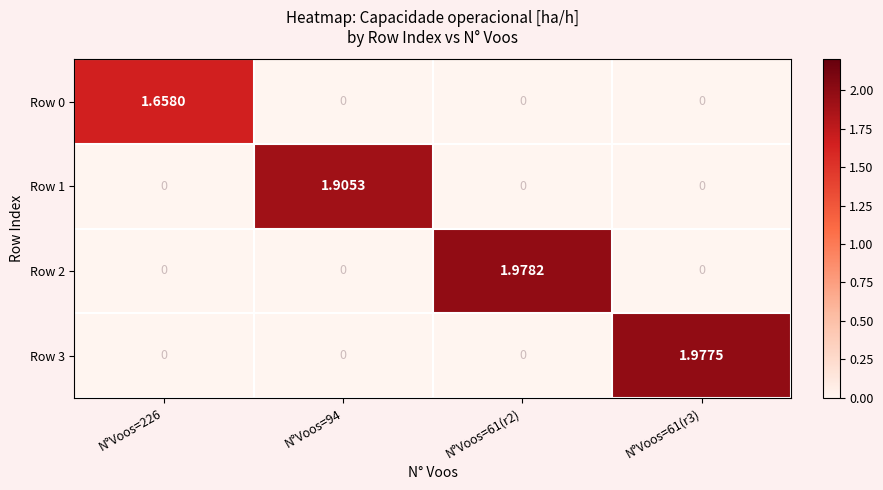

Is the value of Row 3 at N°Voos=61(r2) greater than the value of Row 1 at N°Voos=94?

No